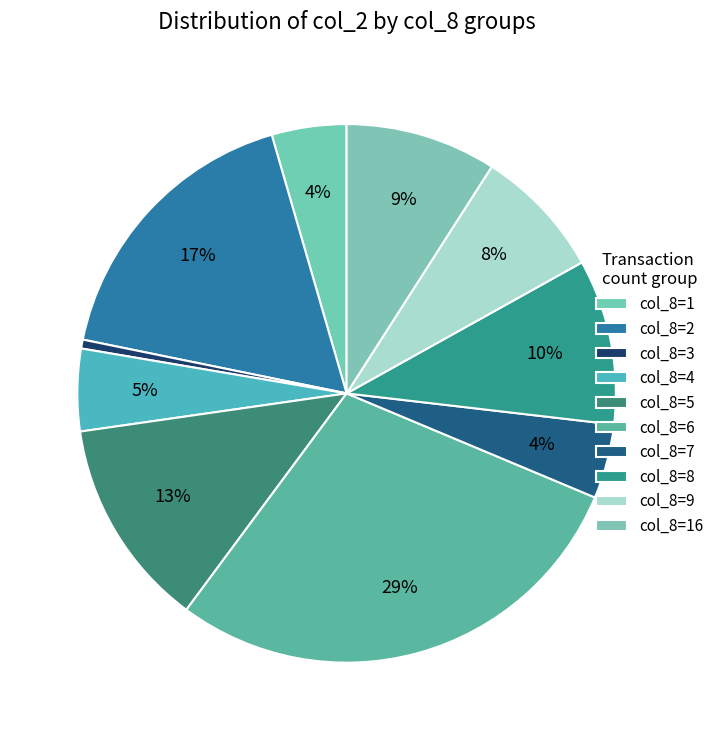

How many segments does this pie chart have?

10